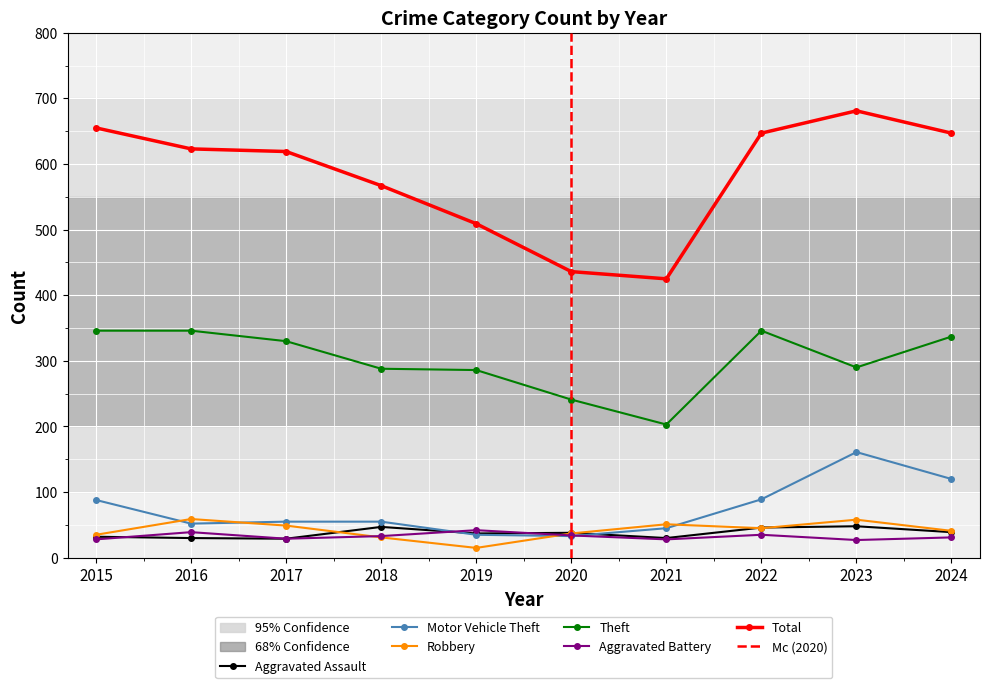

True or false: Aggravated Assault and Total cross at least once.

False